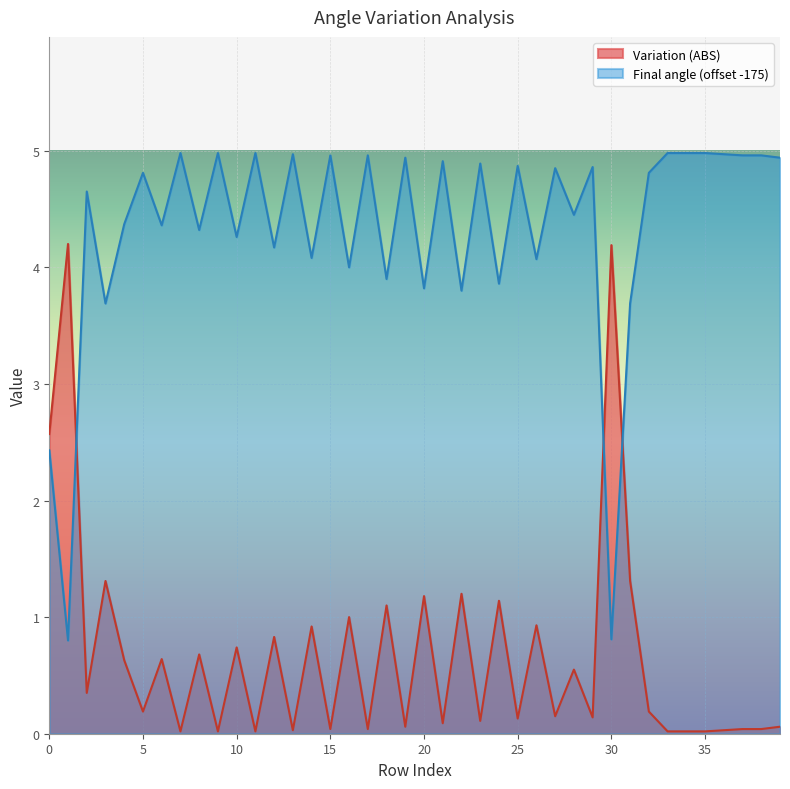

Which has a higher value, 17 or 11?

11